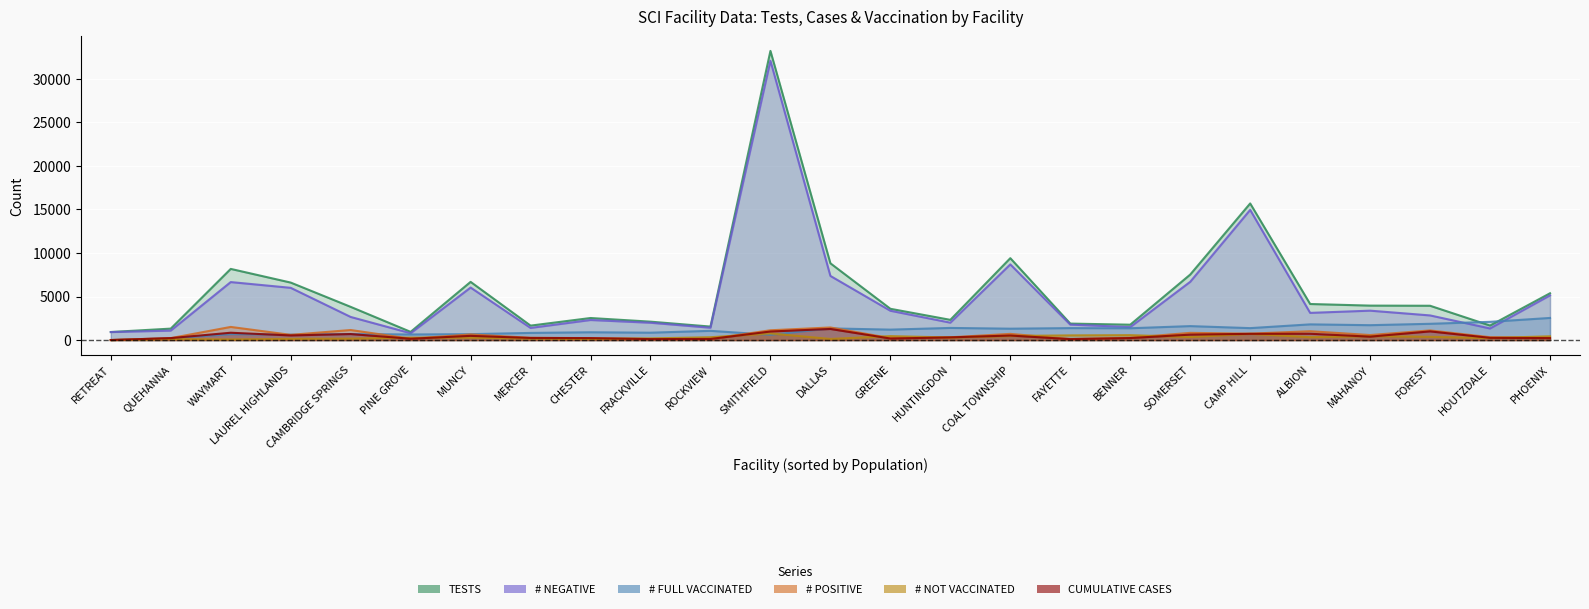

Which series has the widest spread of values?

TESTS